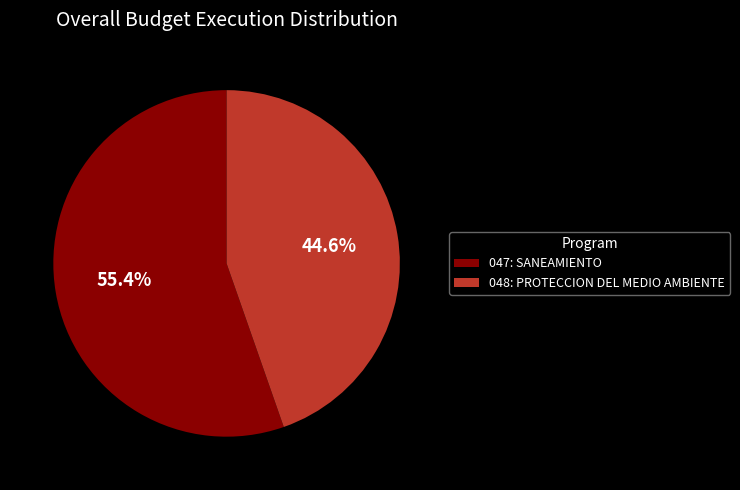

How many slices are in this pie chart?

2